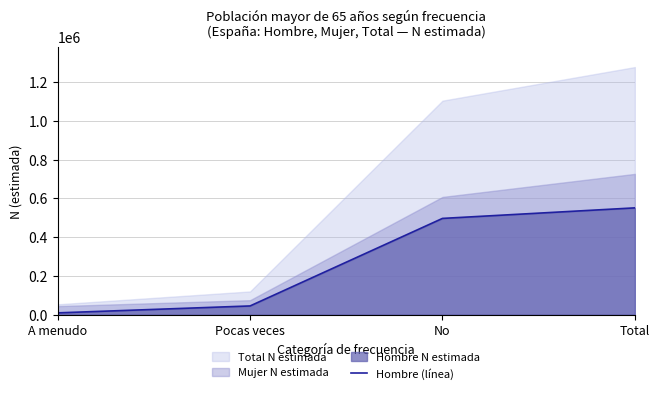

True or false: Hombre (línea) has a value of 863046 at No.

False